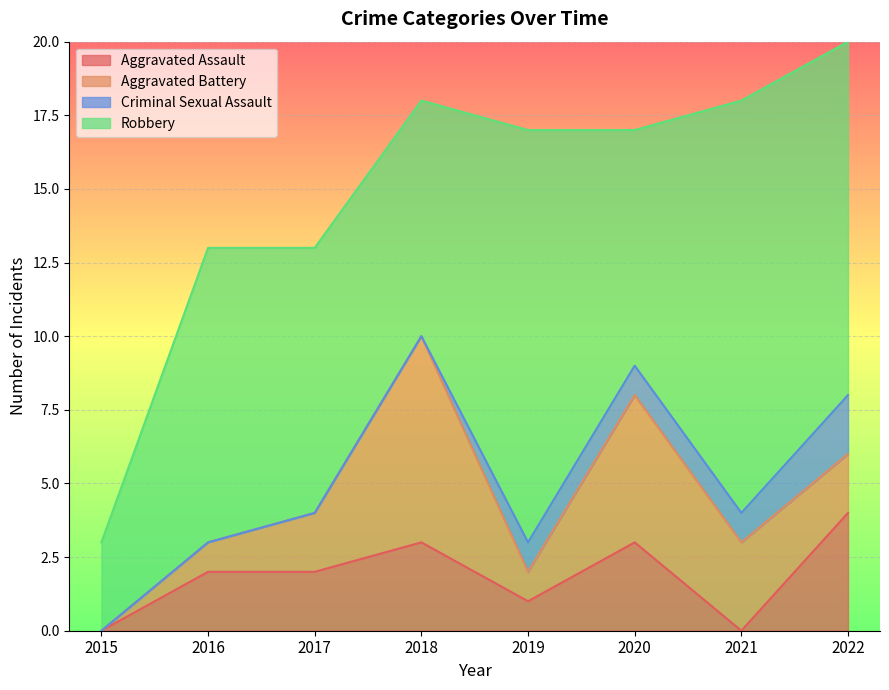

What is the total value across all series at 2017?

13